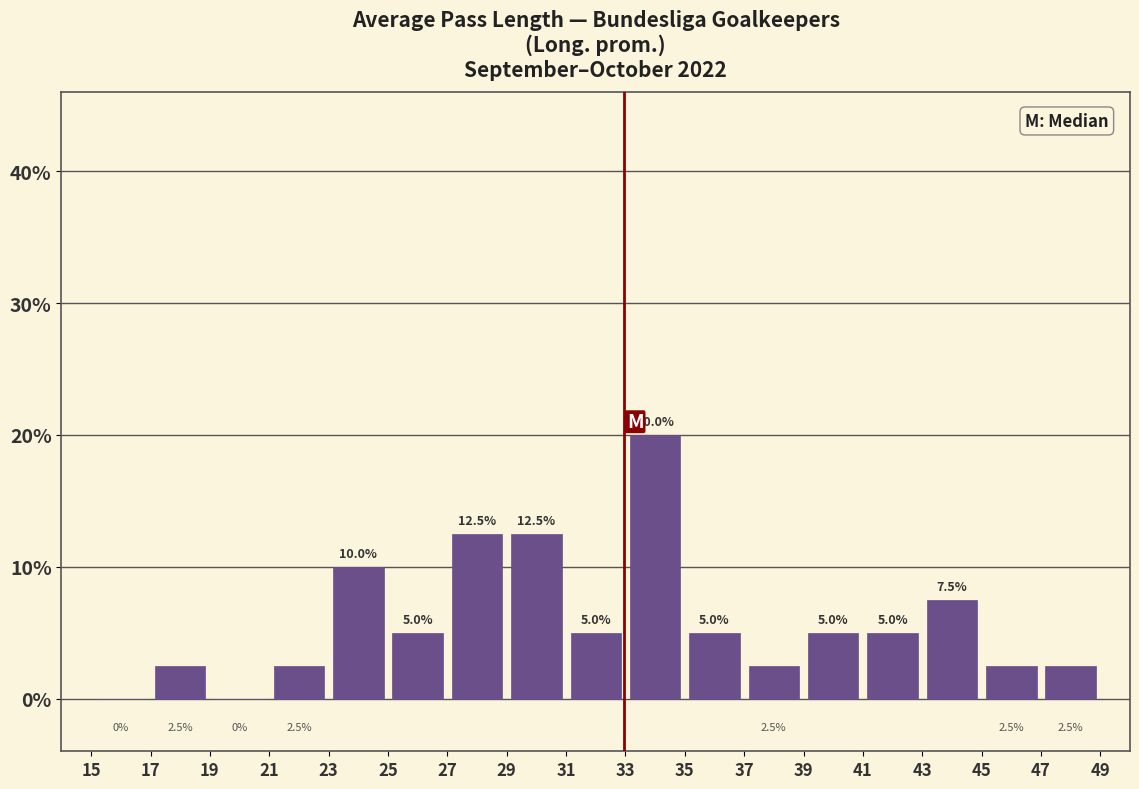

Reading left to right, transcribe this chart: for each bar, give the range it covers on the x-axis and its height.

15 to 17: 0.0
17 to 19: 2.5
19 to 21: 0.0
21 to 23: 2.5
23 to 25: 10.0
25 to 27: 5.0
27 to 29: 12.5
29 to 31: 12.5
31 to 33: 5.0
33 to 35: 20.0
35 to 37: 5.0
37 to 39: 2.5
39 to 41: 5.0
41 to 43: 5.0
43 to 45: 7.5
45 to 47: 2.5
47 to 49: 2.5